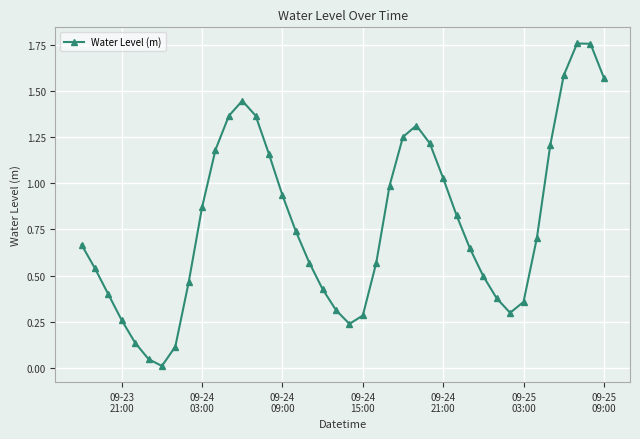

How many interior local peaks (higher than both neighbors) does the data have?

3